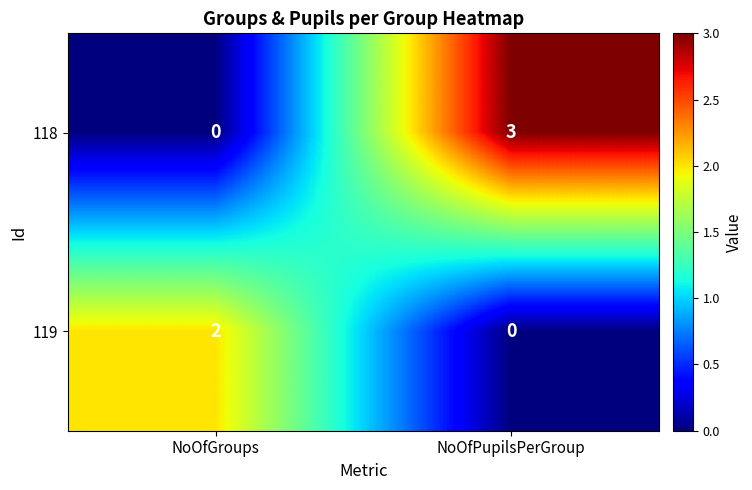

Which series has the largest total across all categories?

118